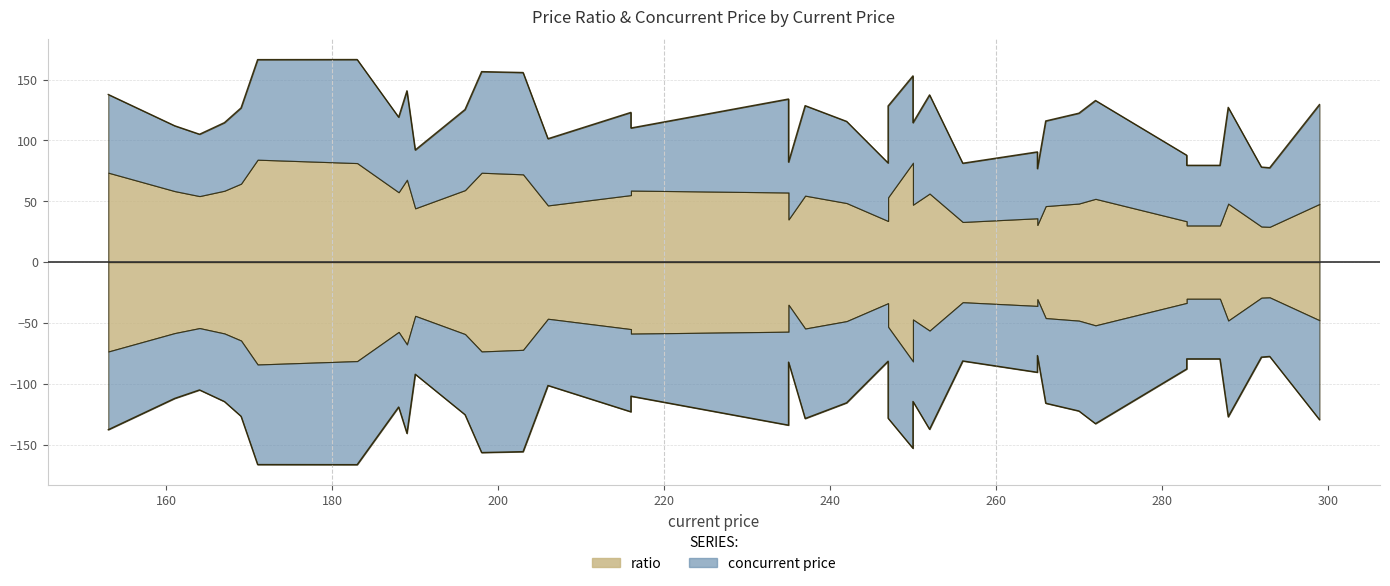

Rank the series by their average value, from highest to lowest.

concurrent price, ratio